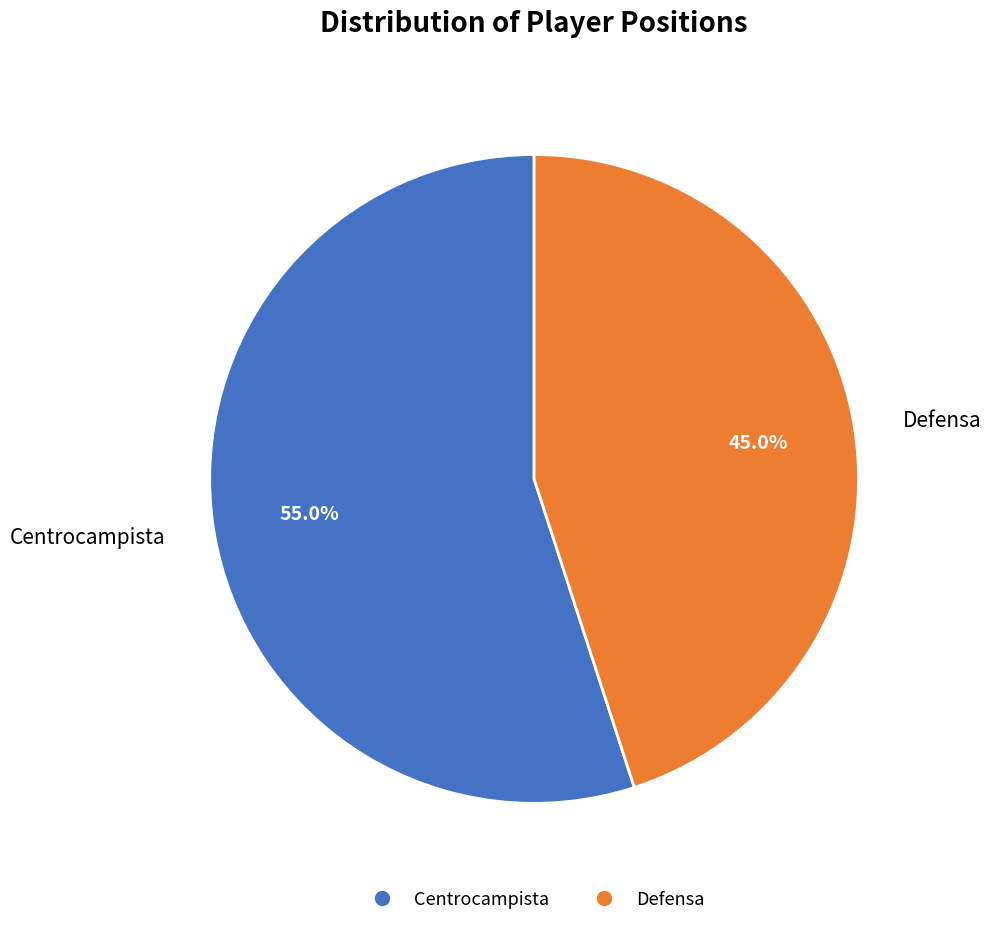

Which slice represents more than half of the pie?

Centrocampista